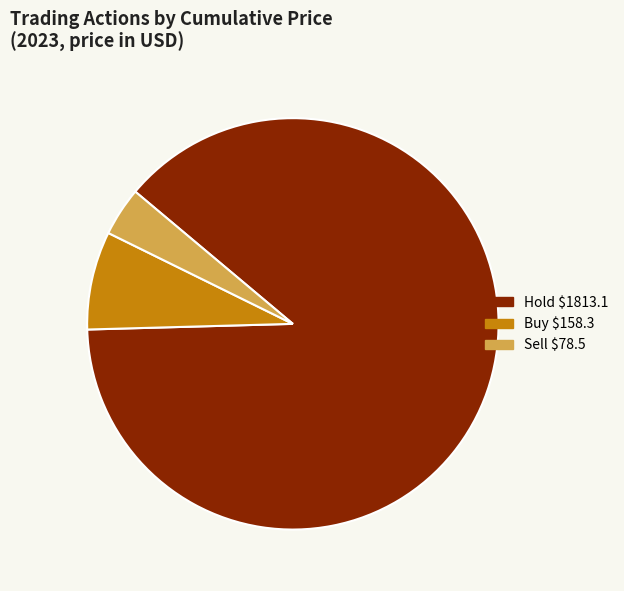

Is there a majority slice in this chart?

Yes